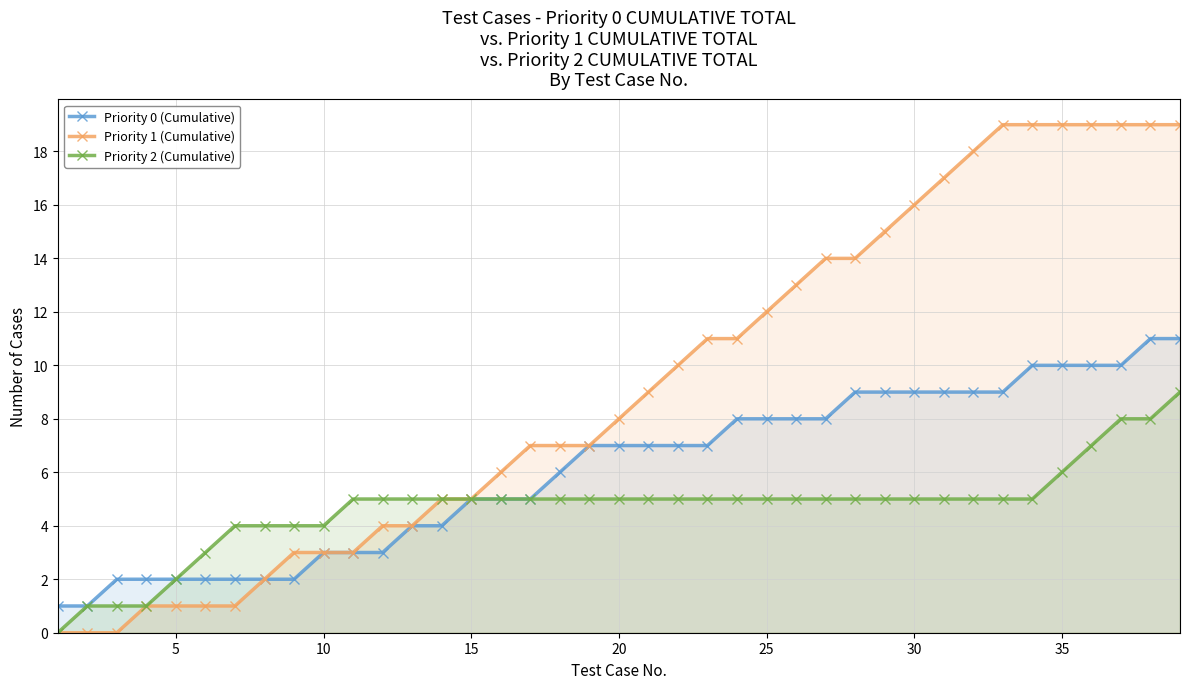

Which series has the largest total across all categories?

Priority 1 (Cumulative)